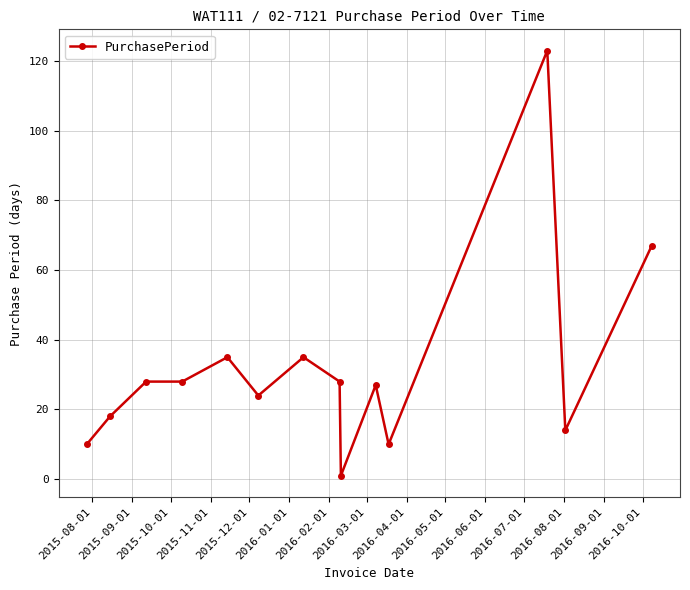

Does the chart have visible grid lines?

Yes